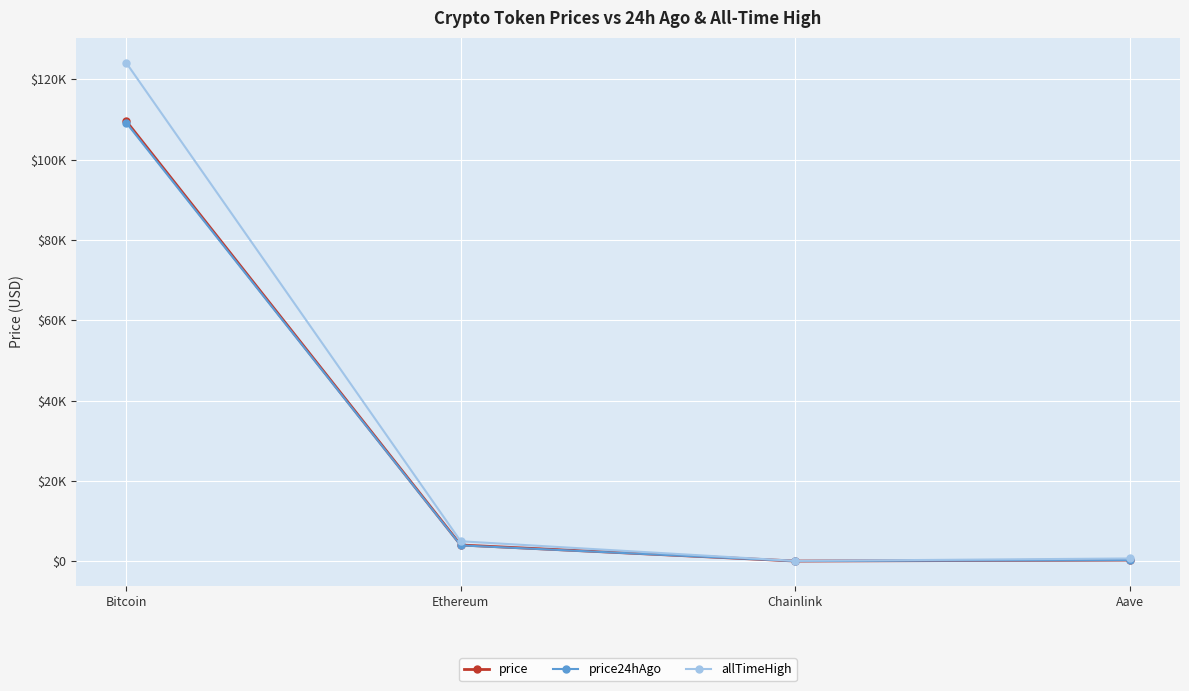

Which series has the largest total across all categories?

allTimeHigh